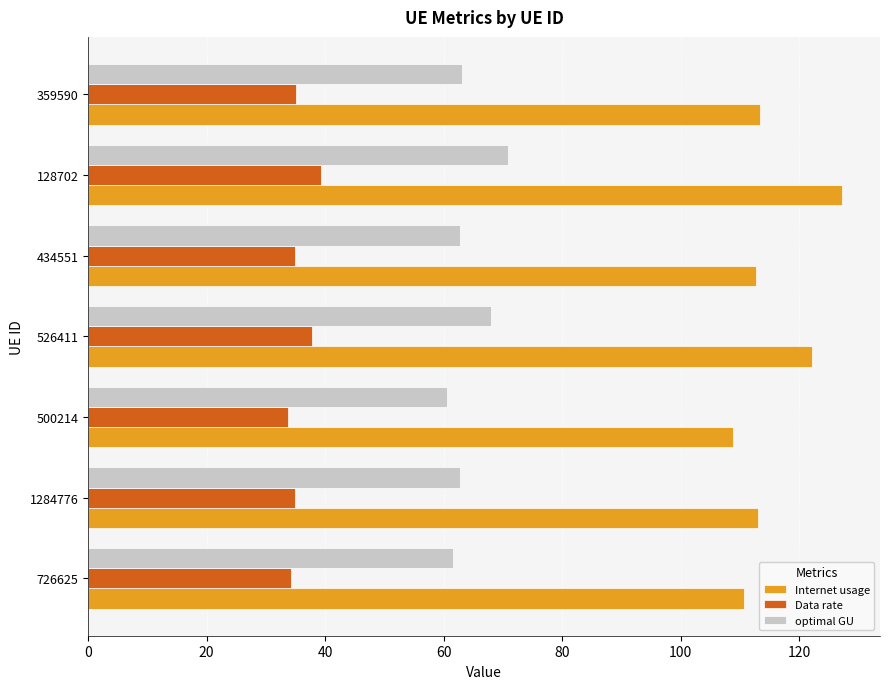

List the series in order of their peak value, highest first.

Internet usage, optimal GU, Data rate